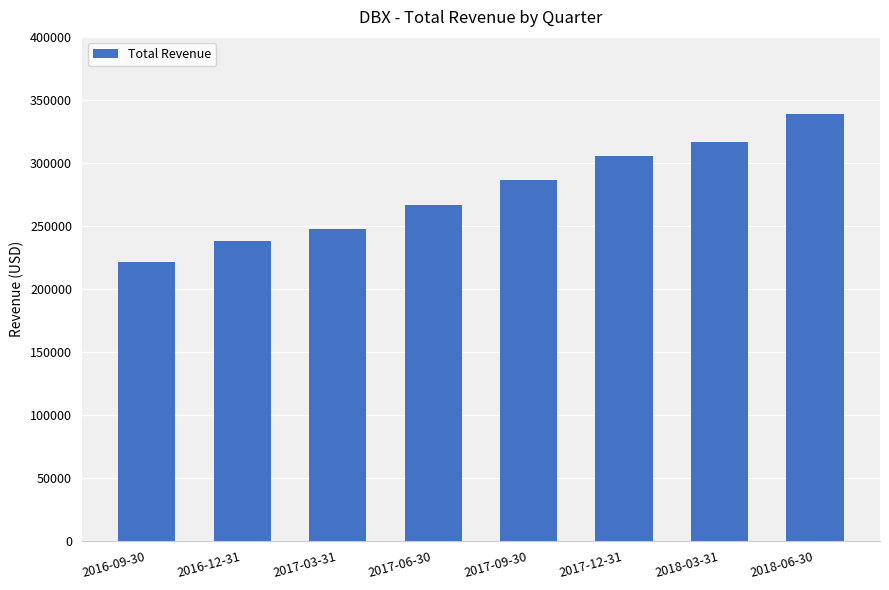

What is the difference between the values at 2018-06-30 and 2018-03-31?

22900